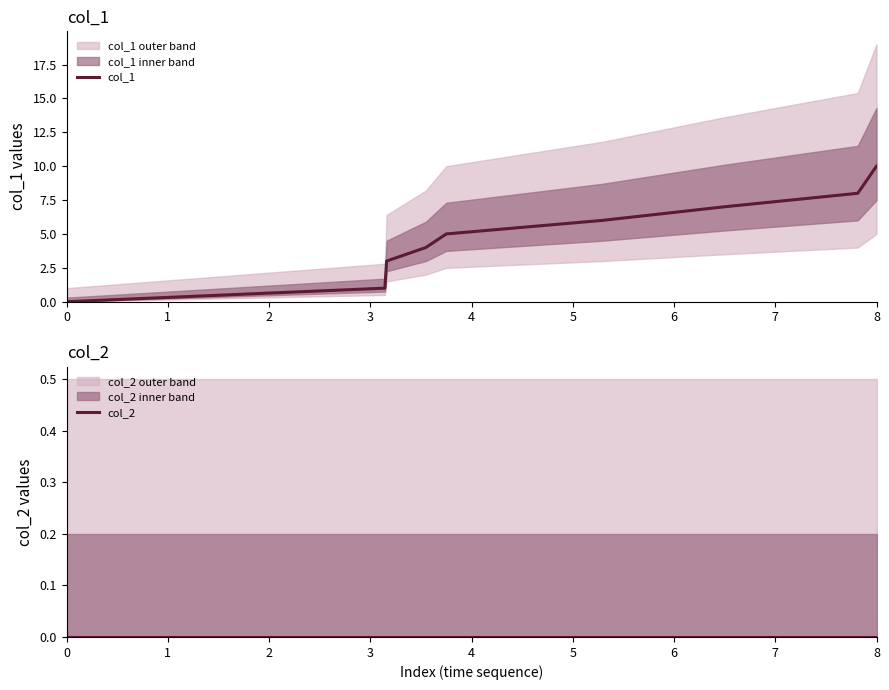

True or false: col_1 has a value of -3 at 0.

False